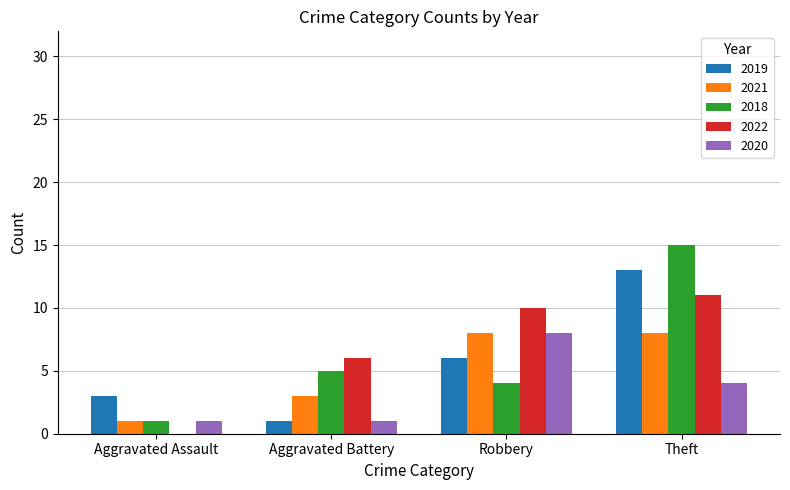

What is the maximum value for 2018?

15